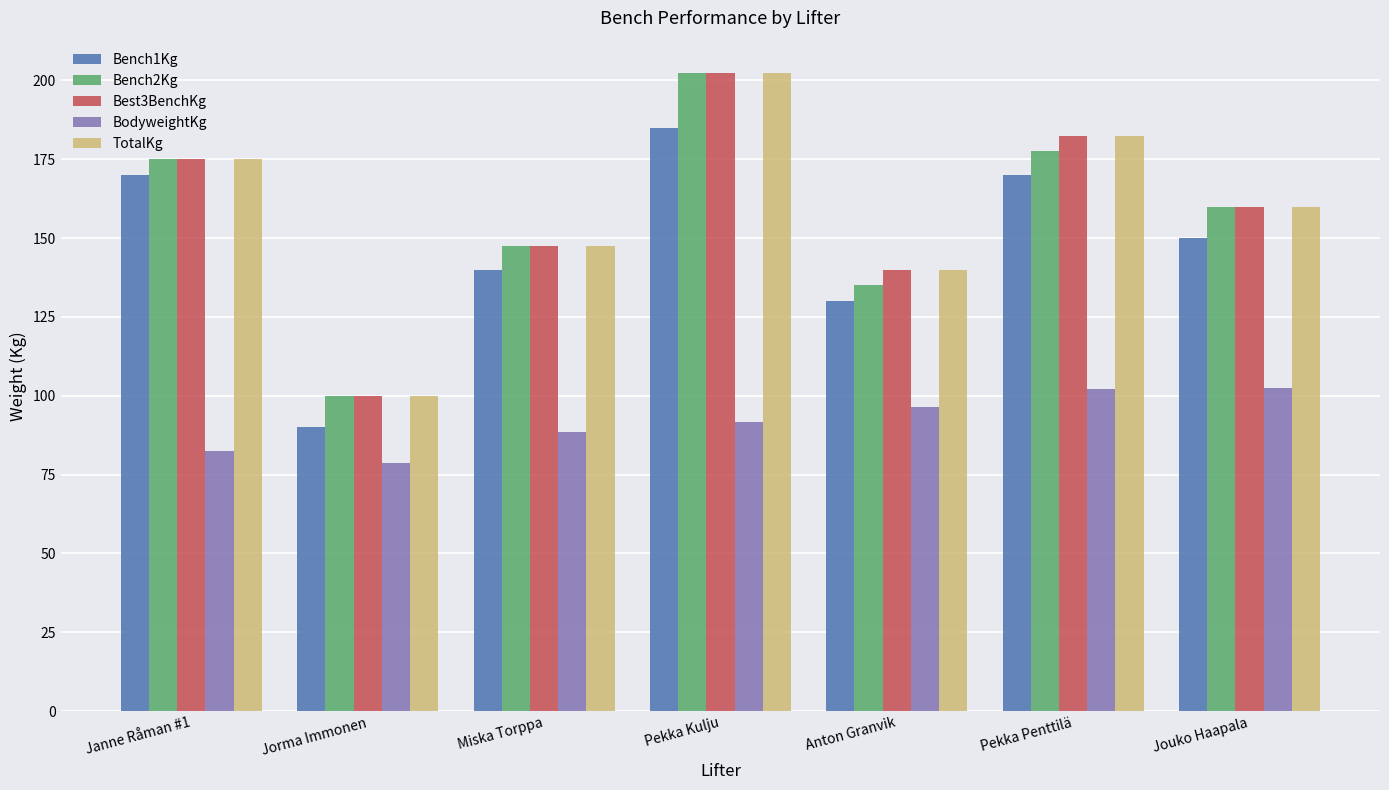

Read the TotalKg value at Pekka Kulju.

202.5